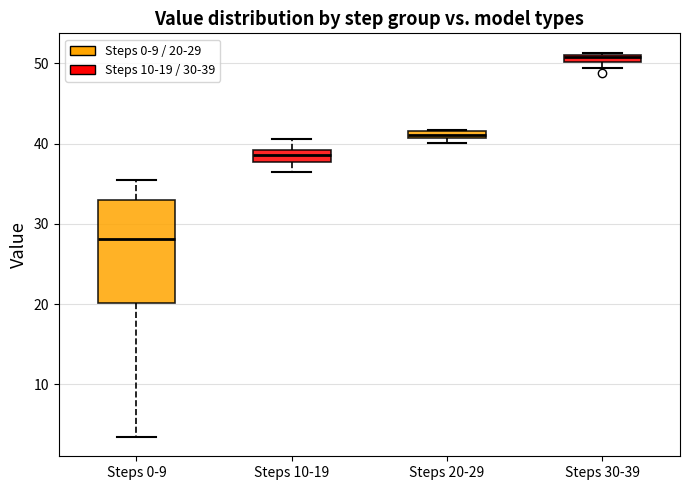

Which box is the tallest, from its lower edge to its upper edge?

Steps 0-9